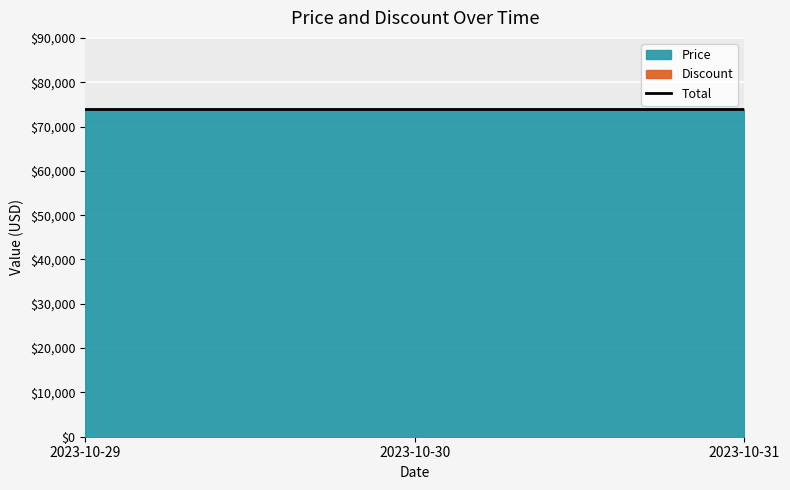

The Price series shows 127396 at 2023-10-31. True or false?

False